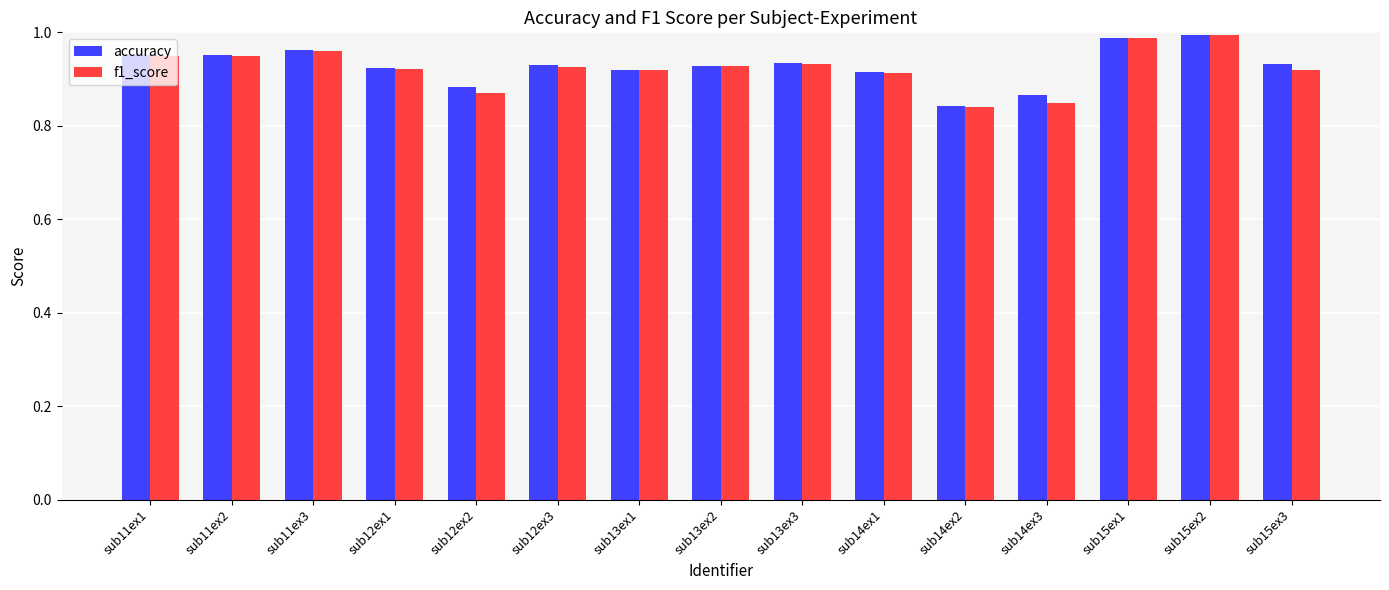

What is the sum of all f1_score values?

13.9